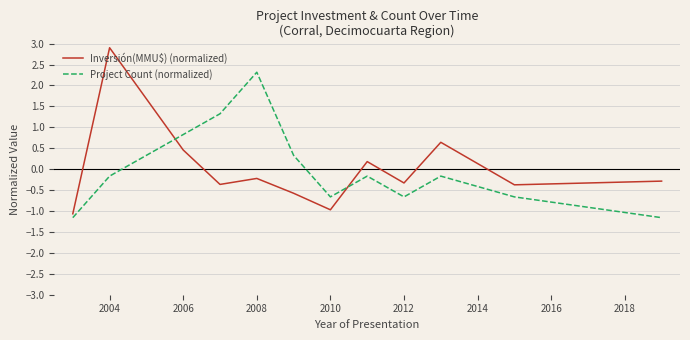

How many lines are shown in the chart?

2